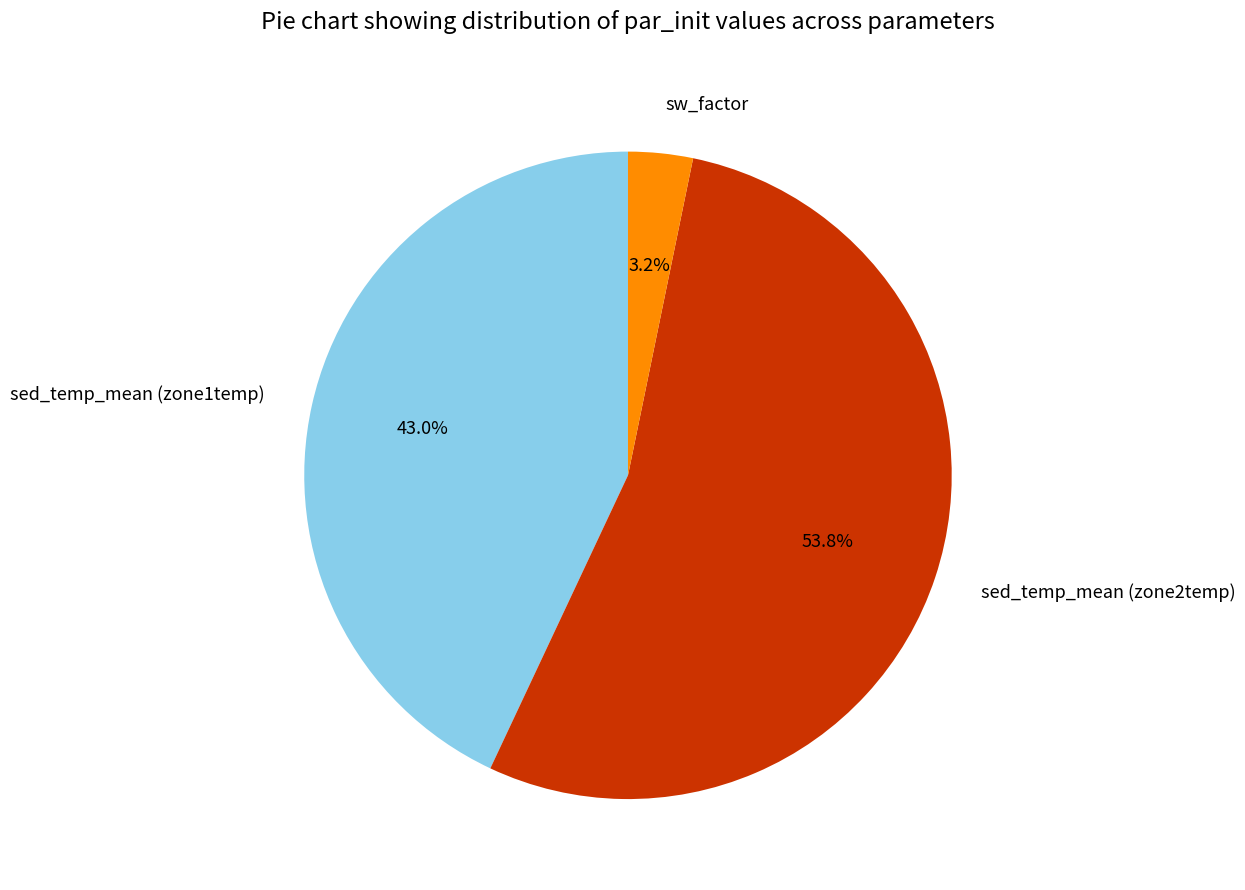

How many slices are in this pie chart?

3